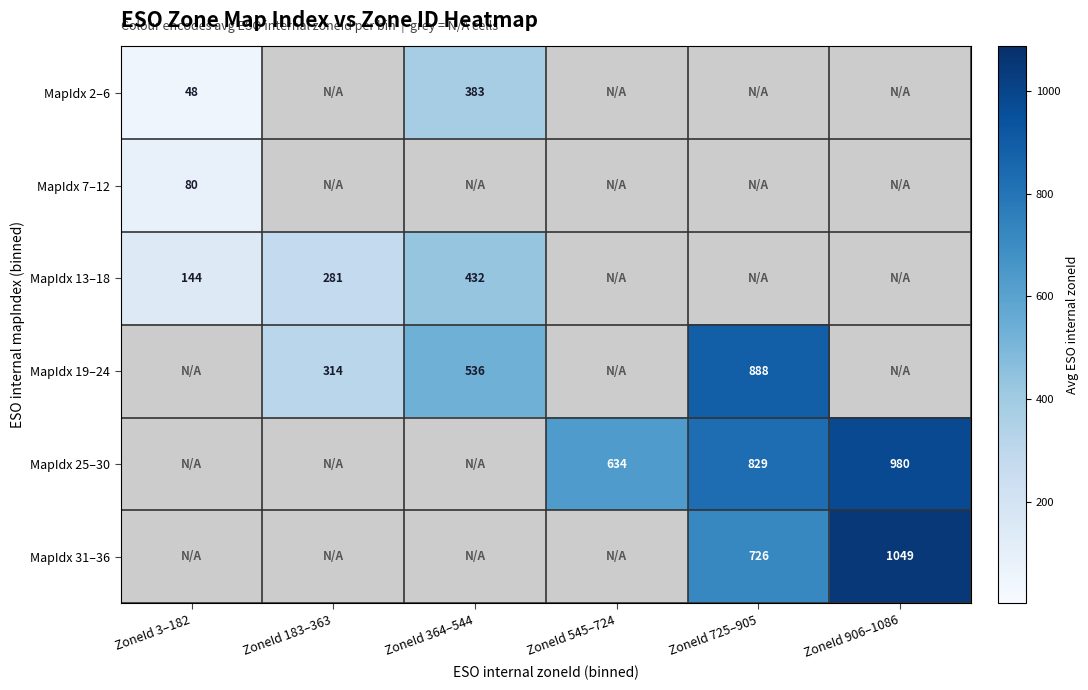

What is the maximum value shown in the chart?

1049.0